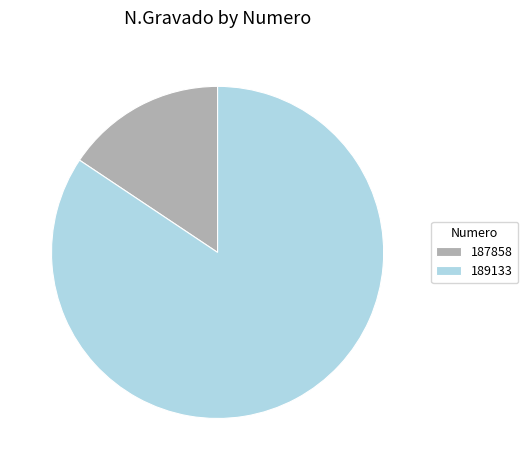

Rank the categories by value from highest to lowest.

189133, 187858